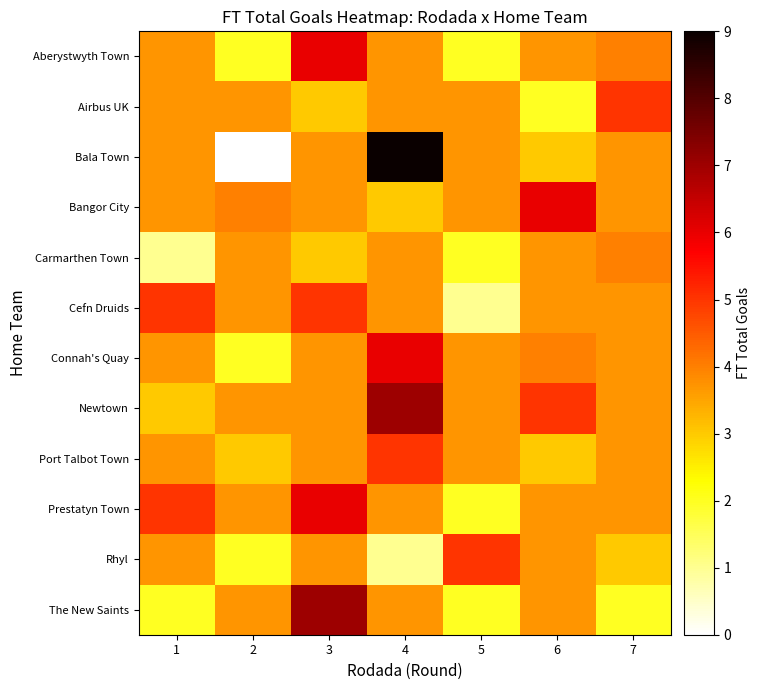

Reading right to left, what are all the values shown in this chart?

row_0: 4.0	3.7	2.0	3.7	6.0	2.0	3.7
row_1: 5.0	2.0	3.7	3.7	3.0	3.7	3.7
row_2: 3.7	3.0	3.7	9.0	3.7	0.0	3.7
row_3: 3.7	6.0	3.7	3.0	3.7	4.0	3.7
row_4: 4.0	3.7	2.0	3.7	3.0	3.7	1.0
row_5: 3.7	3.7	1.0	3.7	5.0	3.7	5.0
row_6: 3.7	4.0	3.7	6.0	3.7	2.0	3.7
row_7: 3.7	5.0	3.7	7.0	3.7	3.7	3.0
row_8: 3.7	3.0	3.7	5.0	3.7	3.0	3.7
row_9: 3.7	3.7	2.0	3.7	6.0	3.7	5.0
row_10: 3.0	3.7	5.0	1.0	3.7	2.0	3.7
row_11: 2.0	3.7	2.0	3.7	7.0	3.7	2.0